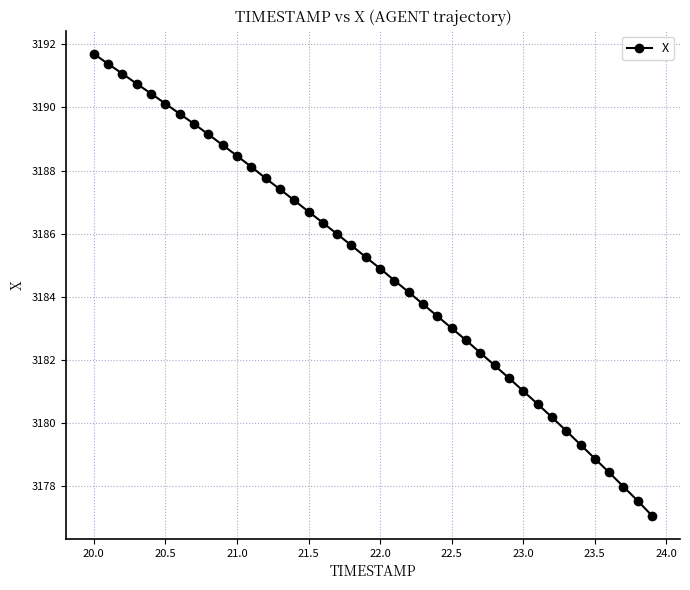

What is the difference between the second highest and second lowest values?

13.8